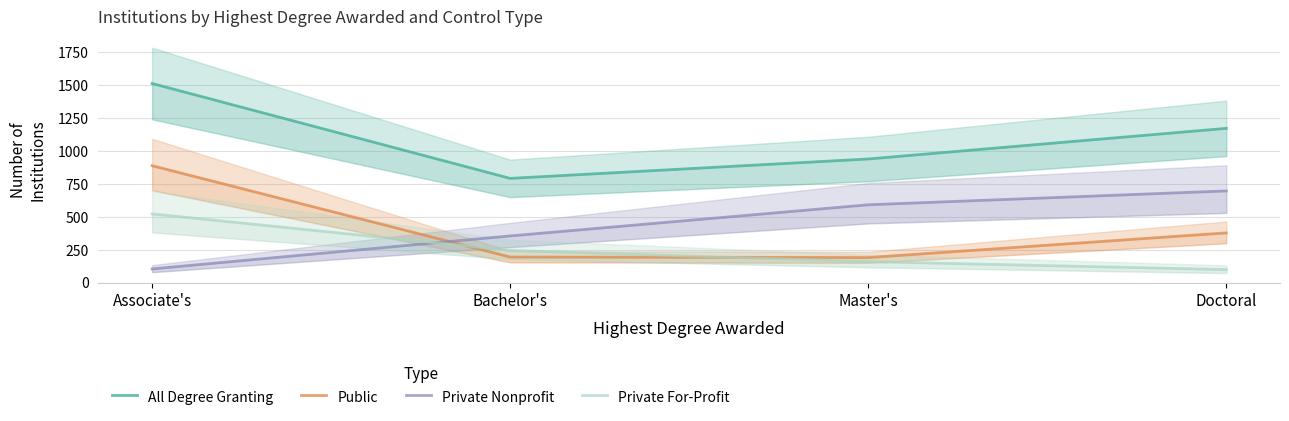

The value of Private Nonprofit at Master's is 589. True or false?

True